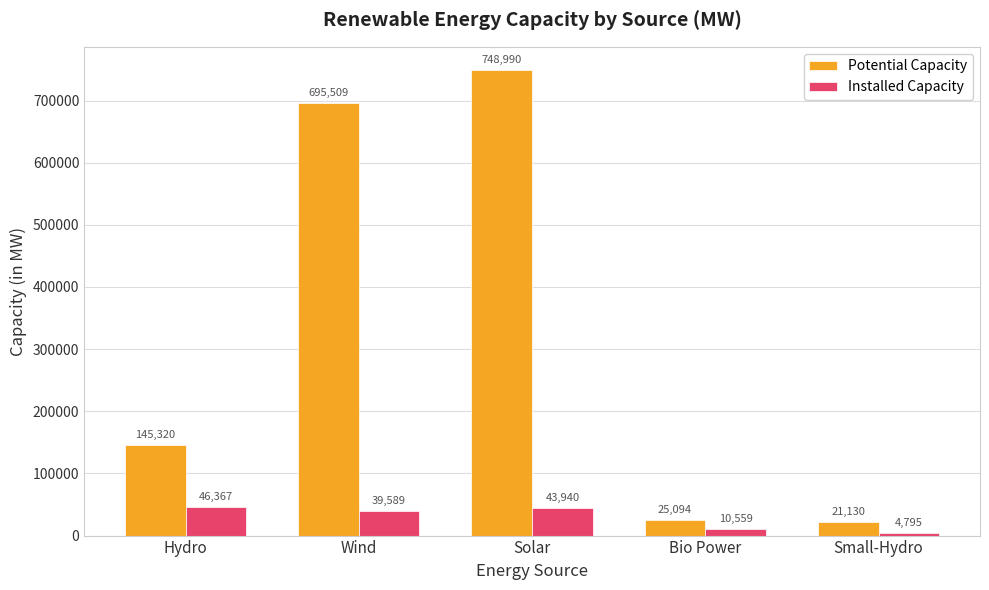

The Potential Capacity series shows 21130.0 at Small-Hydro. True or false?

True